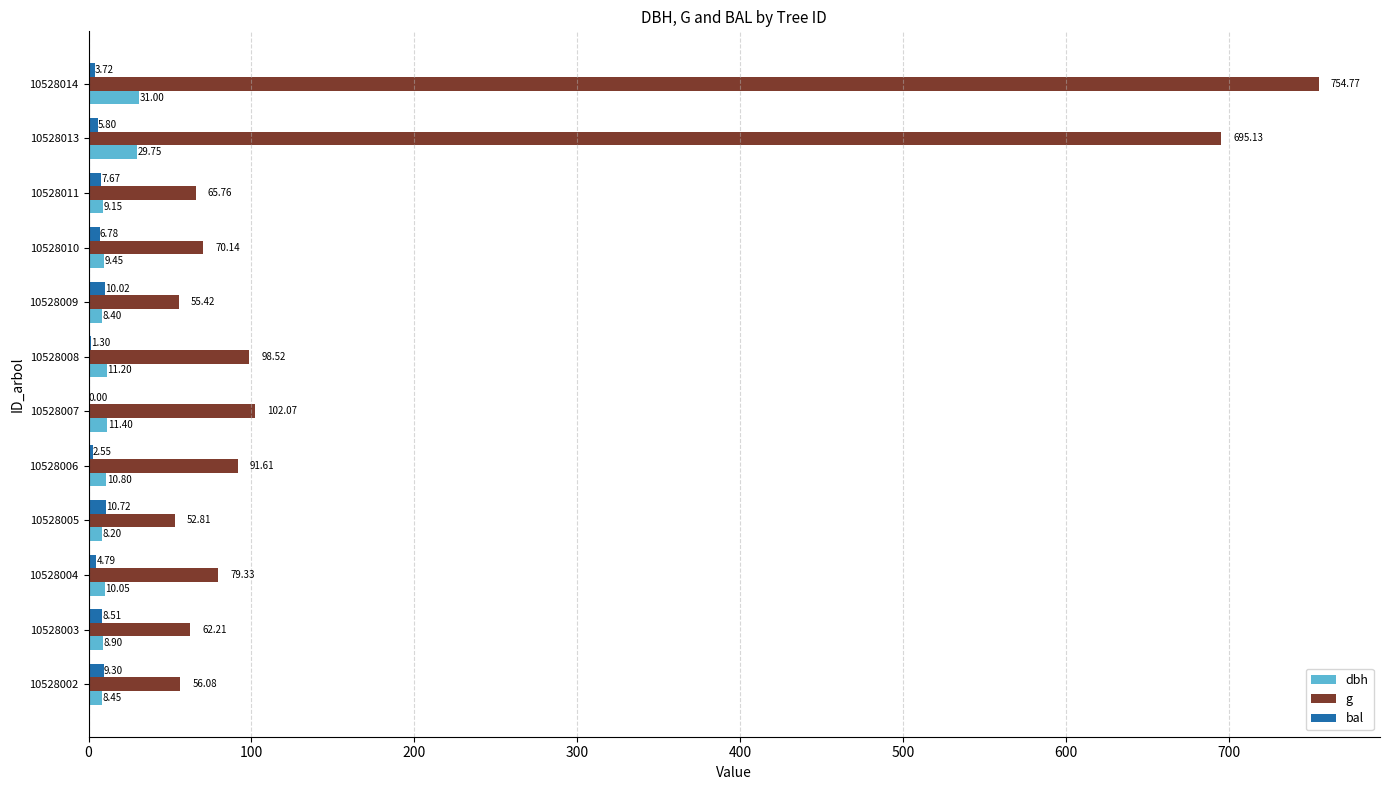

Between 10528002 and 10528010, which series saw the biggest shift?

g